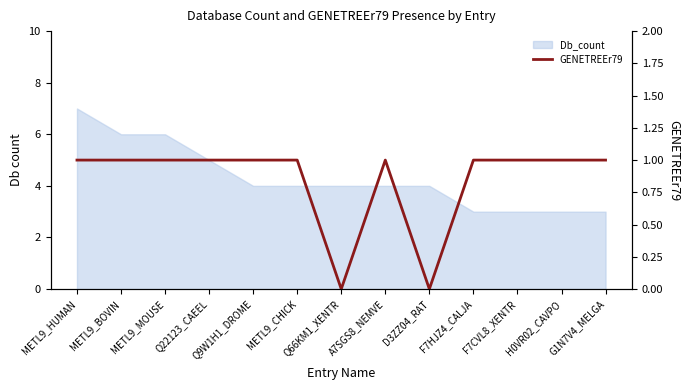

The chart shows a value of 1 at F7HJZ4_CALJA. True or false?

True